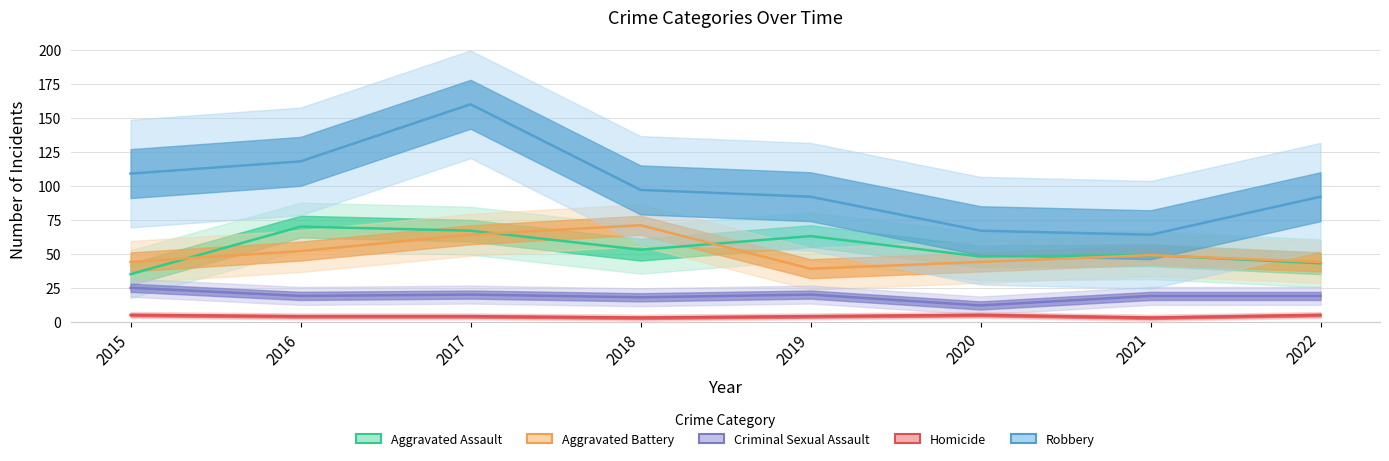

What is the value of the Criminal Sexual Assault point at the 4th from the left?

18